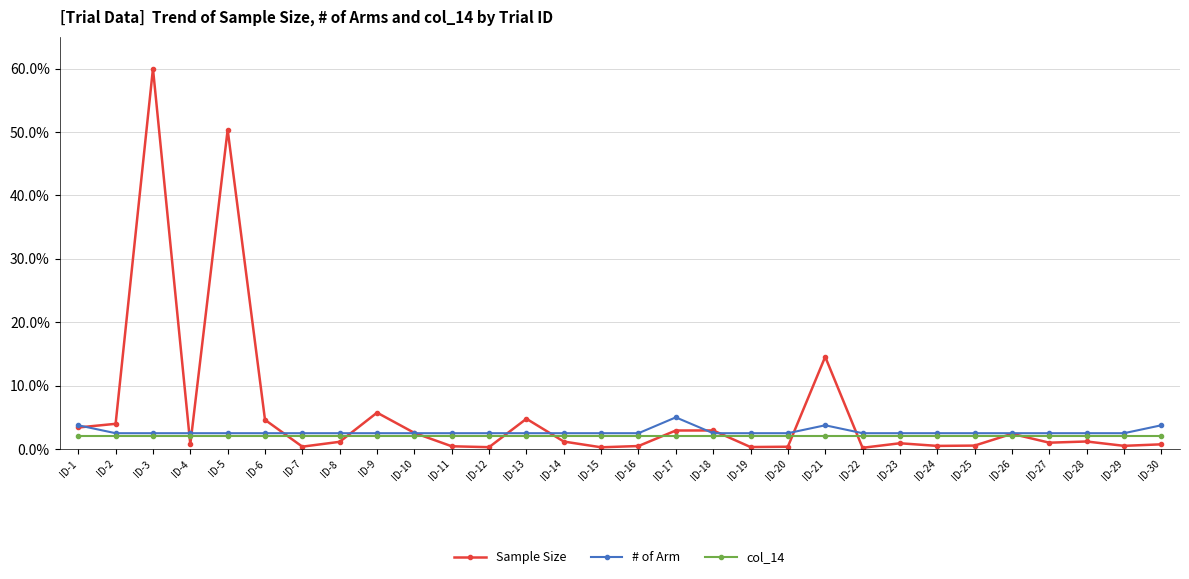

What are all the series names shown in the legend?

Sample Size, # of Arm, col_14